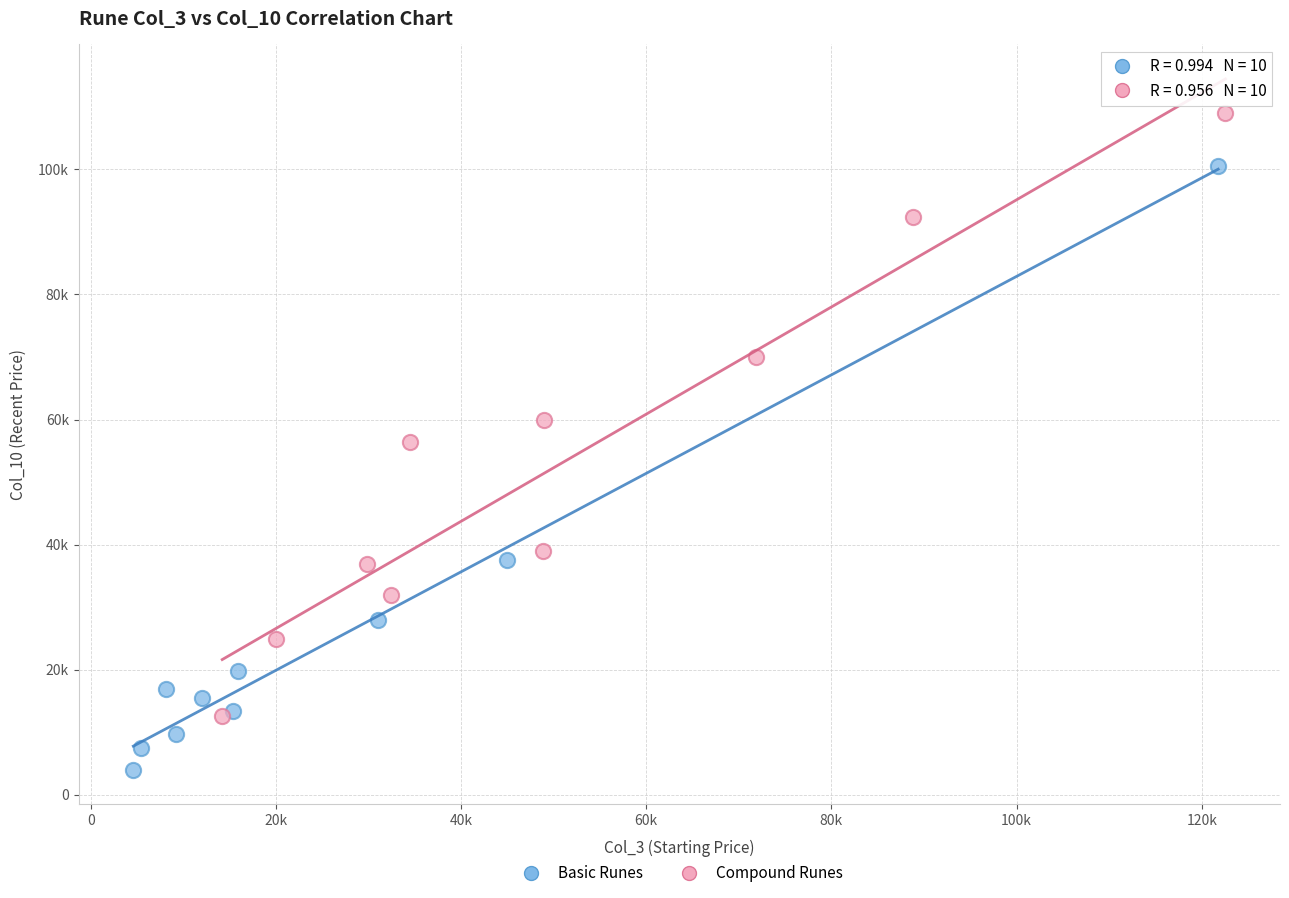

What are all the series names shown in the legend?

Basic Runes, Compound Runes